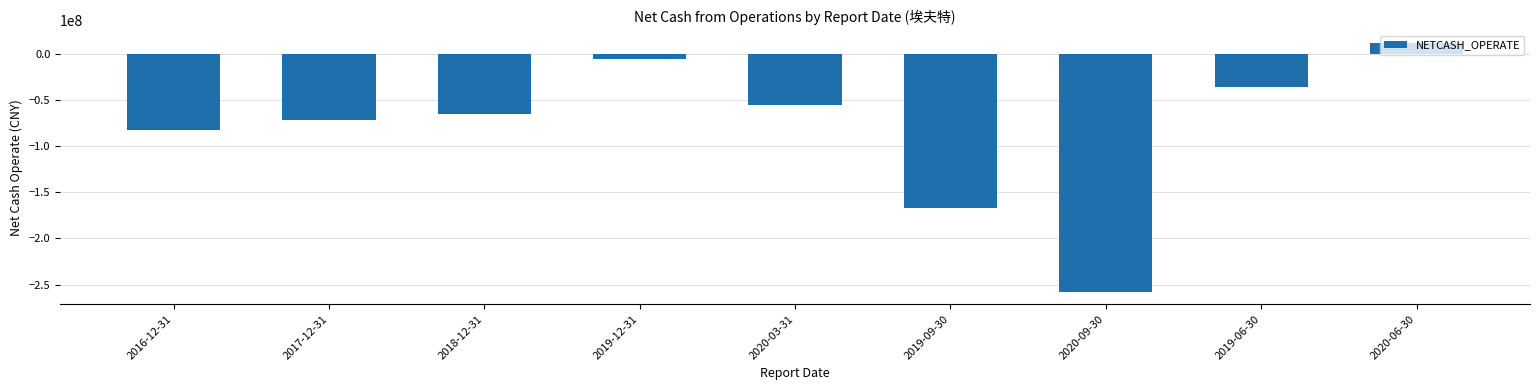

What is the average value?

-81295984.0